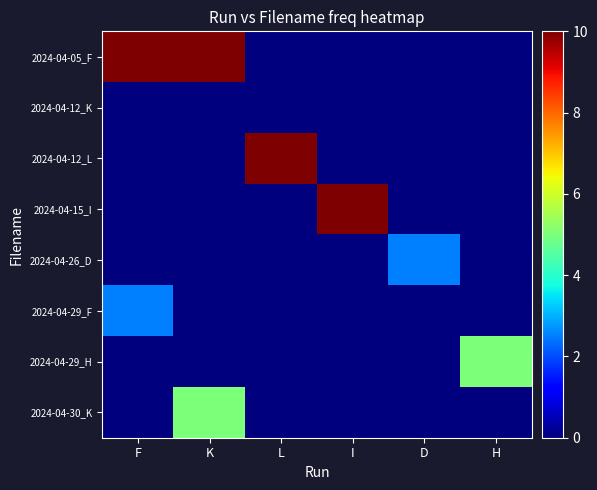

Which has a higher value, F or K?

F